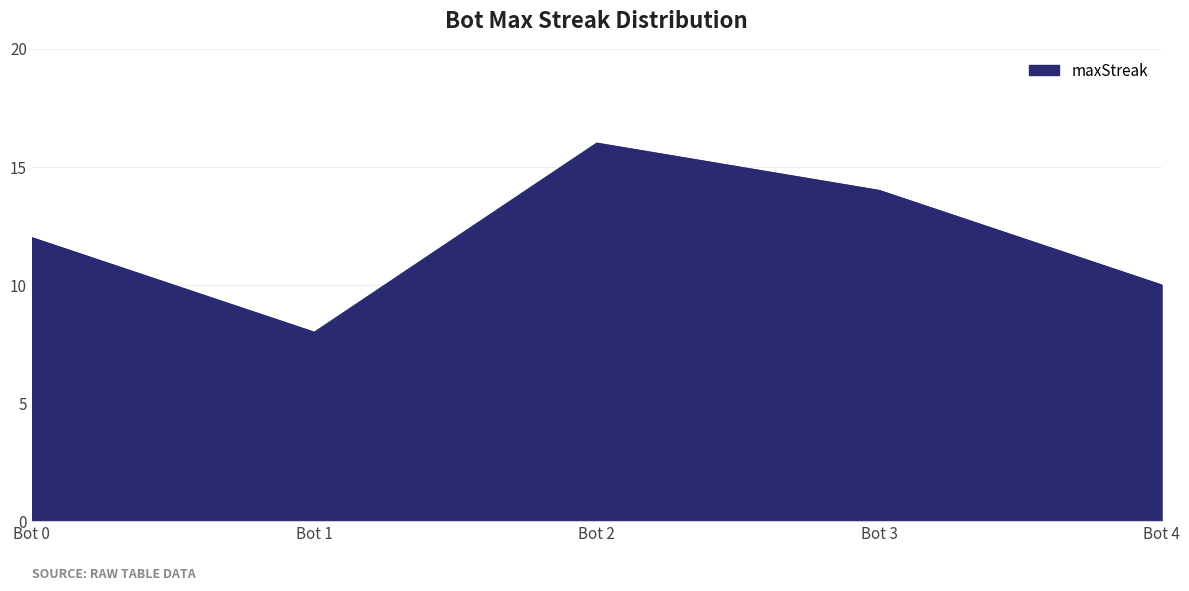

List the labels in order of value, smallest first.

Bot 1, Bot 4, Bot 0, Bot 3, Bot 2